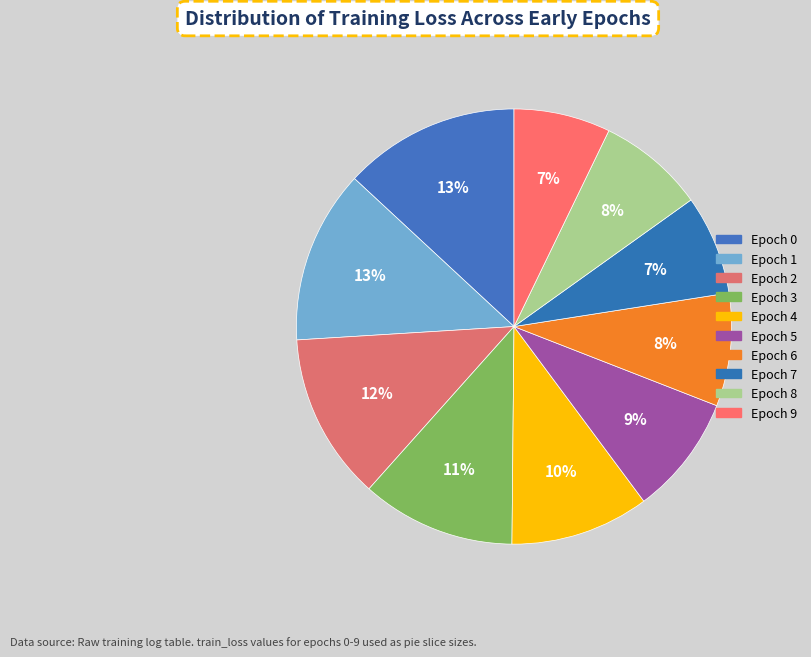

Count the number of slices in the pie.

10